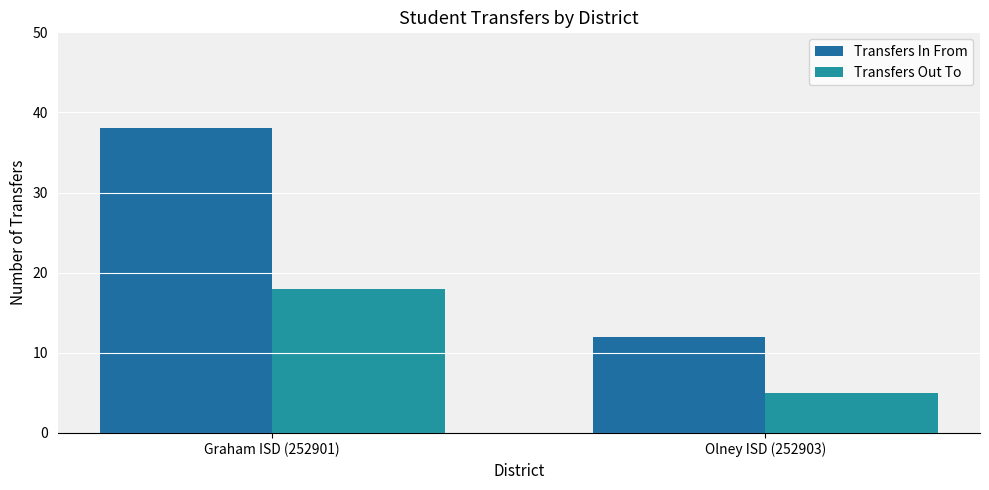

Reading right to left, what are all the values shown in this chart?

Transfers In From: 12	38
Transfers Out To: 5	18